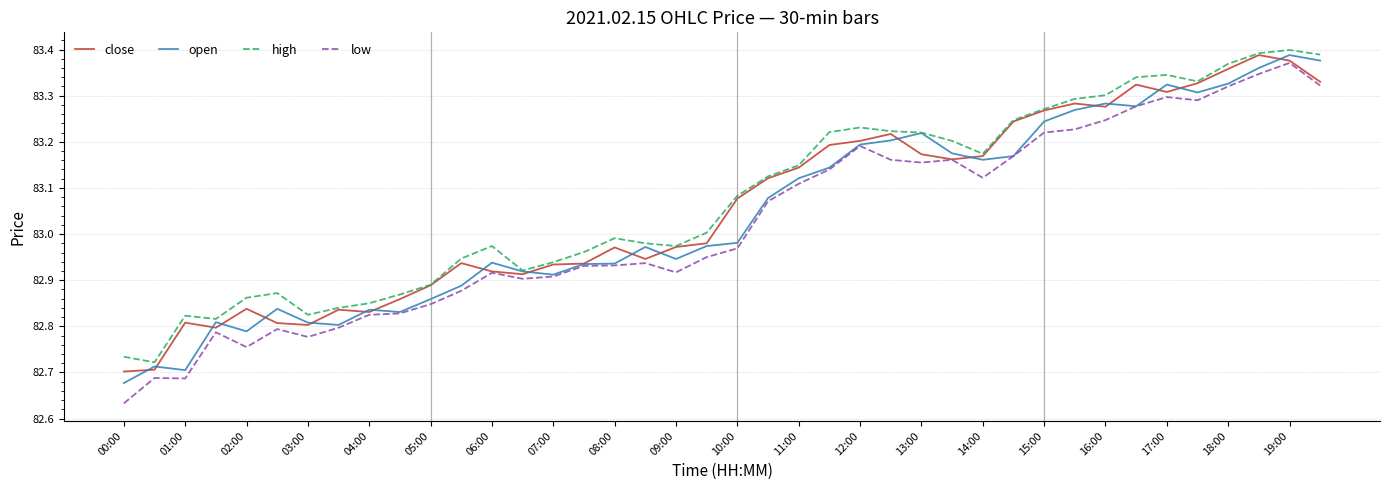

Which series has the largest range (max minus min)?

low